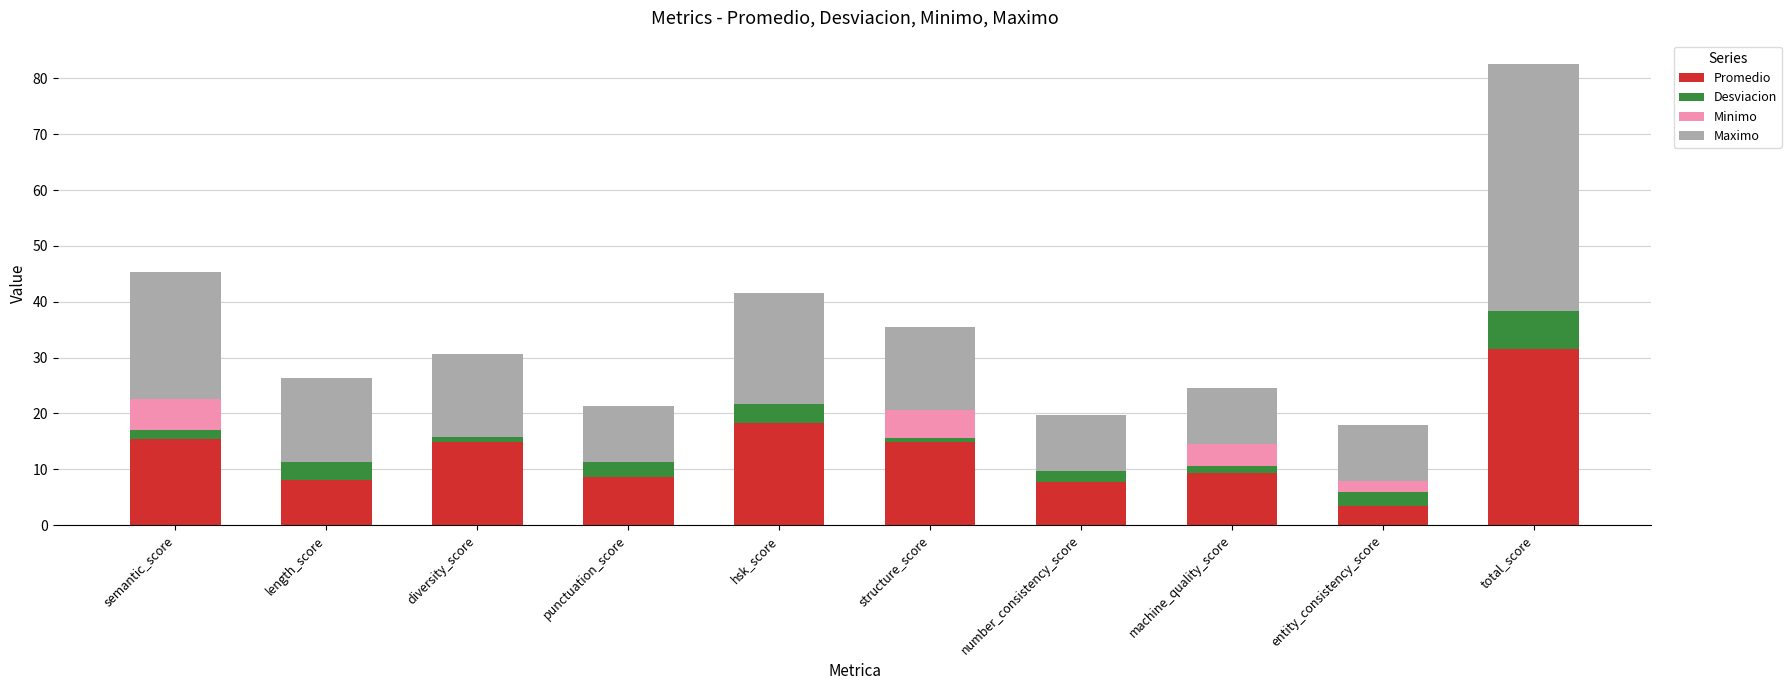

At which category is the sum across all series the highest?

total_score